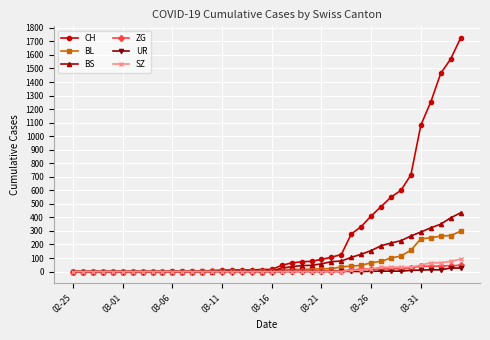

List the series in order of their peak value, lowest first.

UR, ZG, SZ, BL, BS, CH